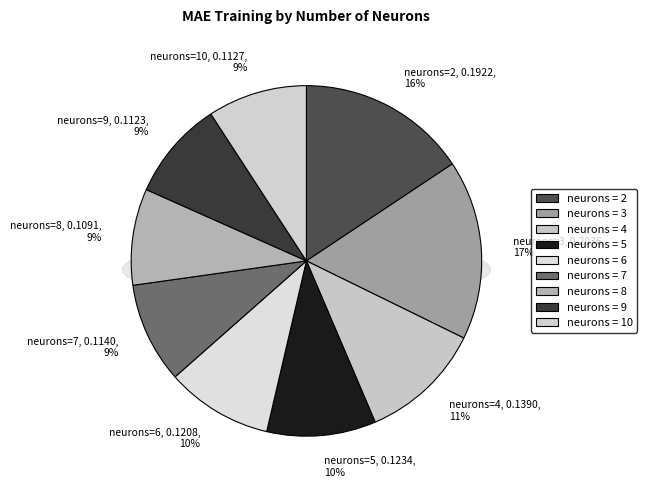

Rank the categories by value from lowest to highest.

8, 9, 10, 7, 6, 5, 4, 2, 3